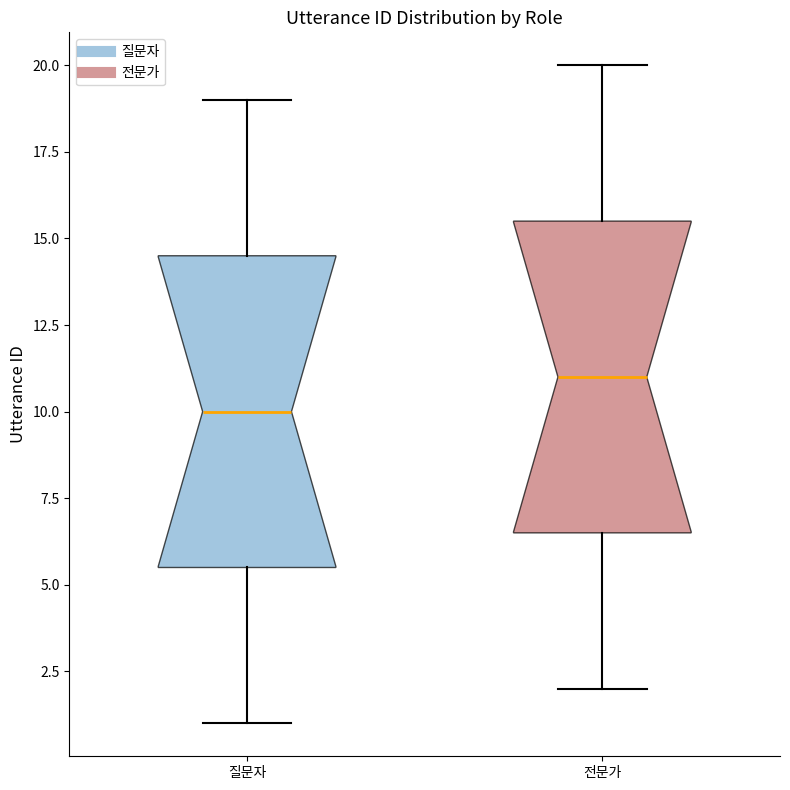

Reading left to right, read every box against the y-axis: the position of its median line, the range the box covers, and the ends of its whiskers. The values are not printed on the chart, so give them approximately, as read against the axis.

질문자: median 10.0, box 5.5 to 14.5, whiskers 1.0 to 19.0
전문가: median 11.0, box 6.5 to 15.5, whiskers 2.0 to 20.0